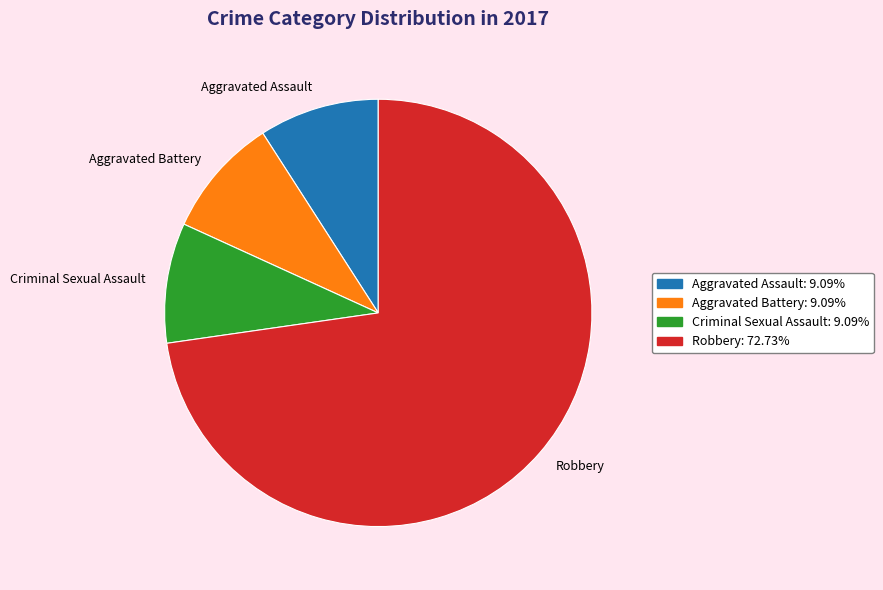

Is it true that Criminal Sexual Assault is 16% of the pie?

False